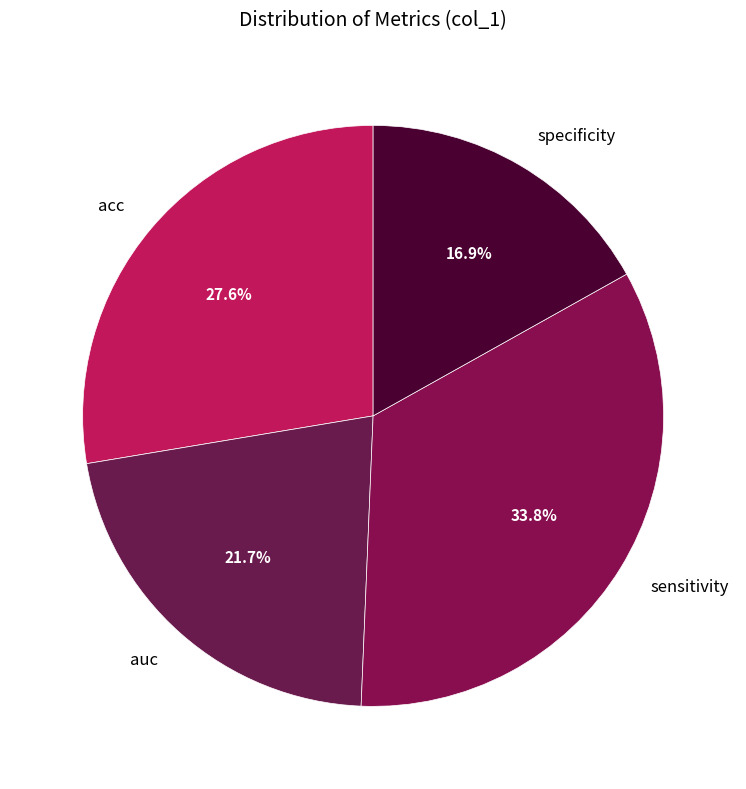

To the nearest percent, what is the difference between the largest and smallest slice percentages?

17%